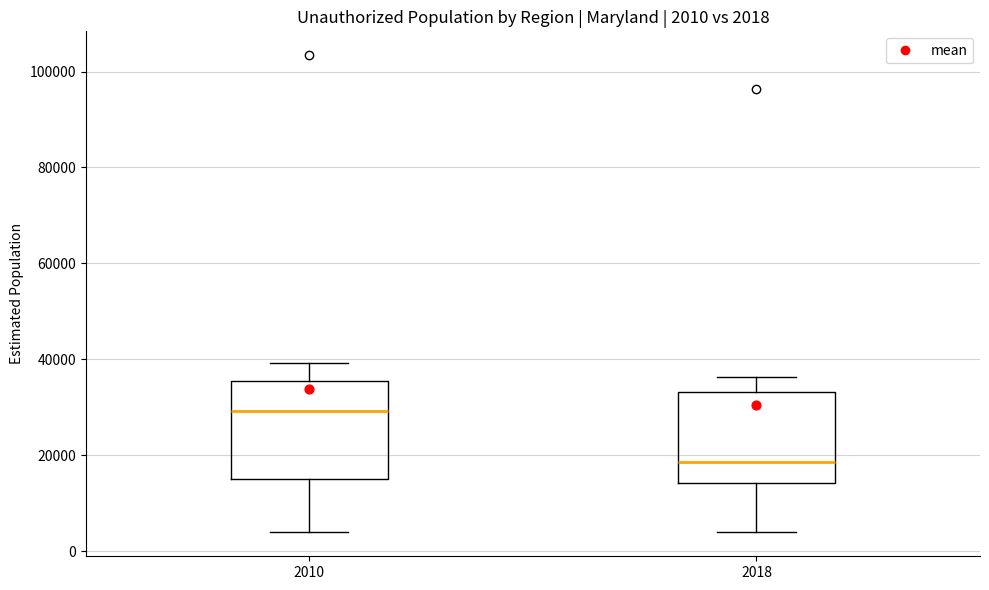

Which box's median line is the highest?

2010